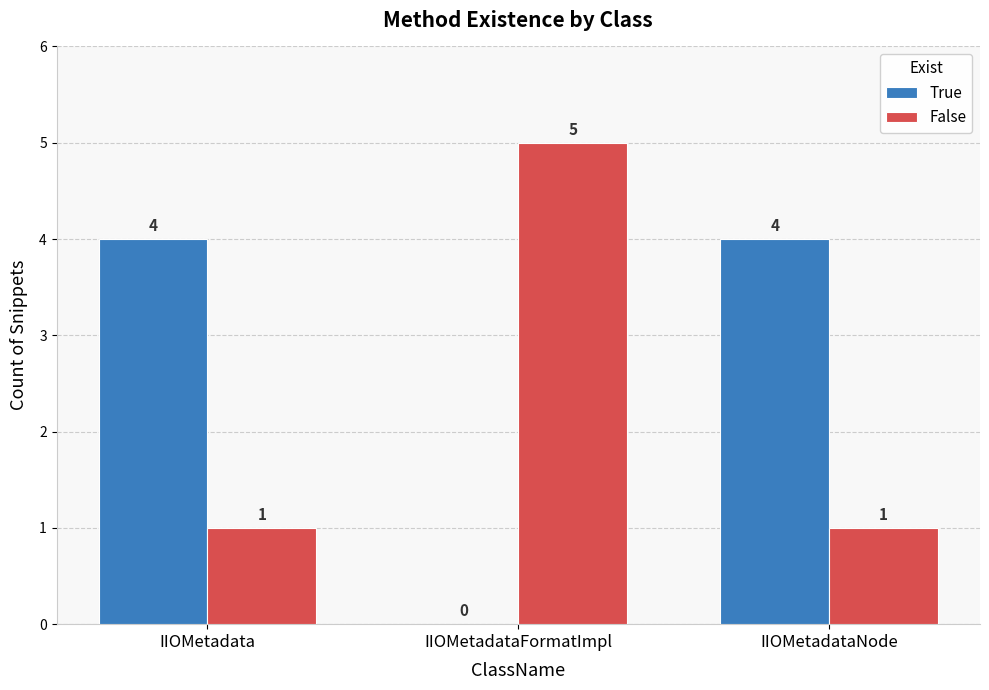

Reading right to left, extract all data points from this chart.

True: IIOMetadataNode=4	IIOMetadataFormatImpl=0	IIOMetadata=4
False: IIOMetadataNode=1	IIOMetadataFormatImpl=5	IIOMetadata=1